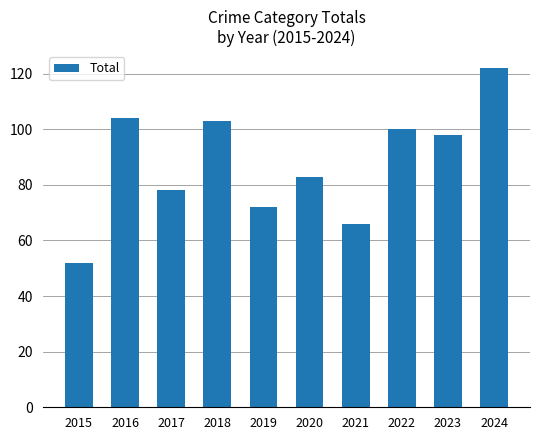

What is the value of the 1st bar from the left?

52